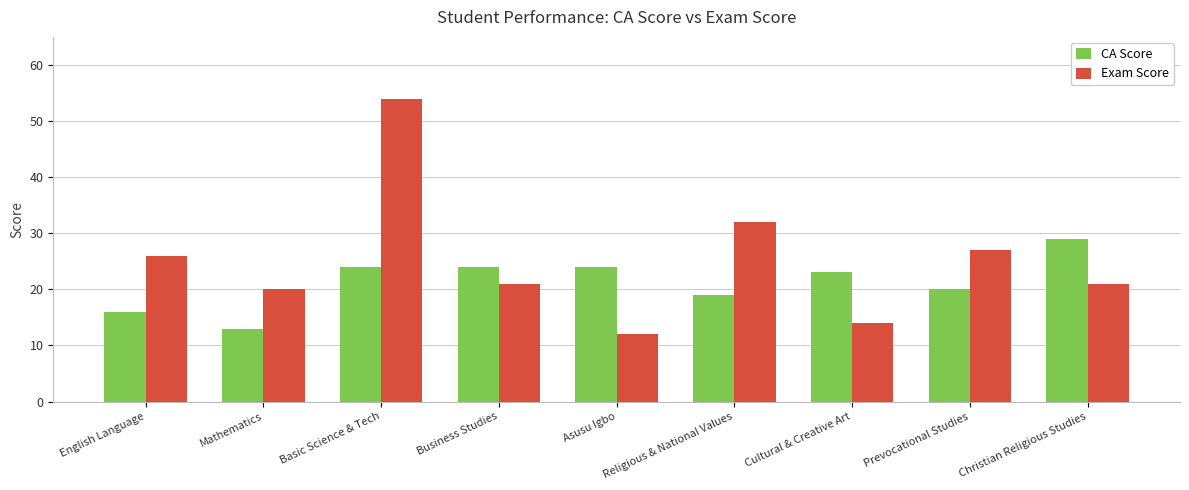

What is the label of the 4th bar from the left?

Business Studies